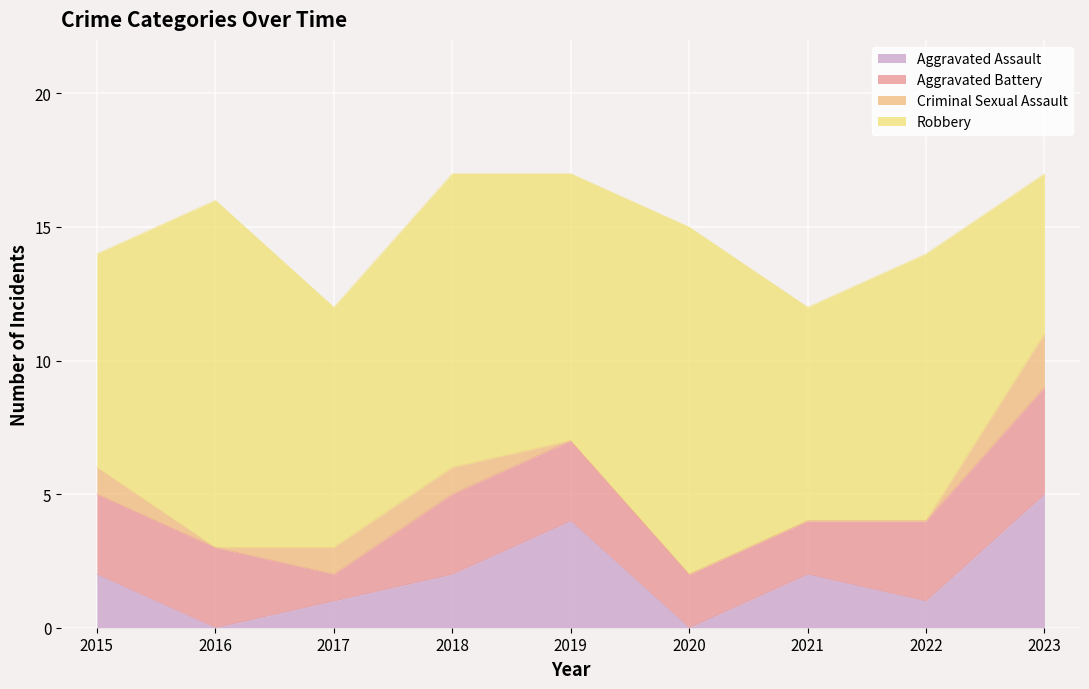

How many interior local valleys does the Aggravated Battery series have?

1